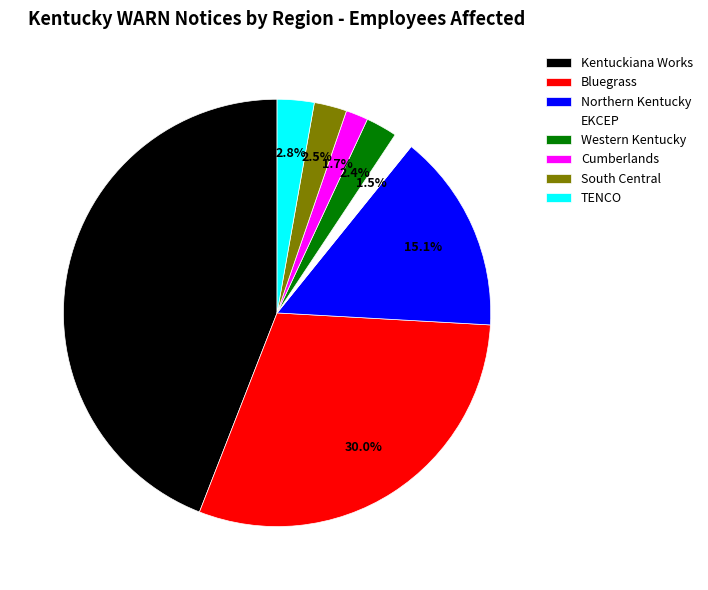

The Northern Kentucky slice represents 26% of the pie. True or false?

False